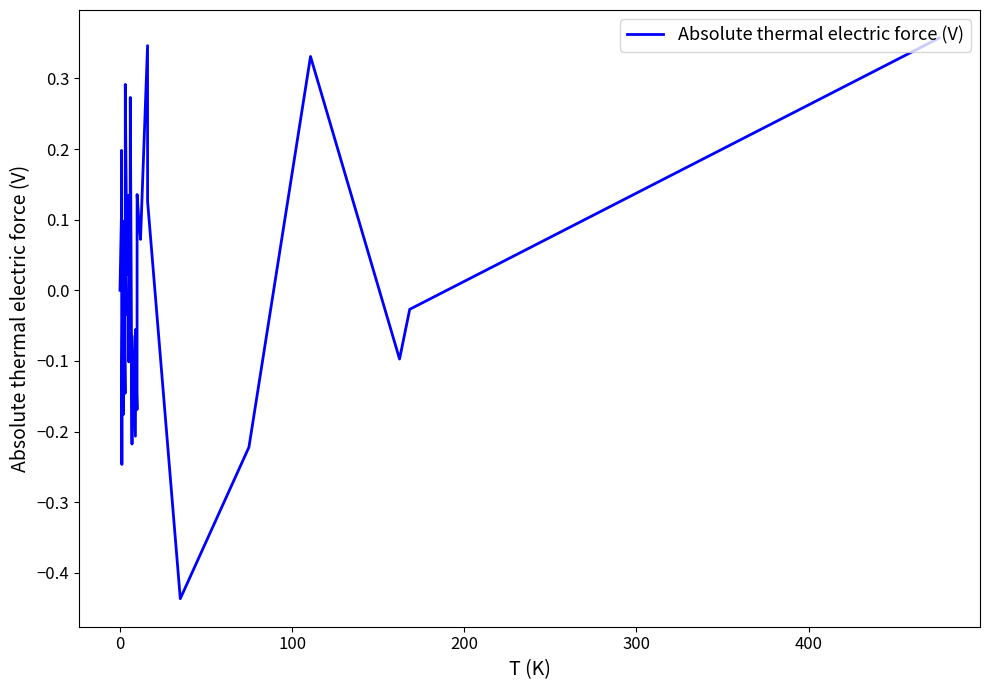

What is the difference between the maximum and minimum values?

0.8